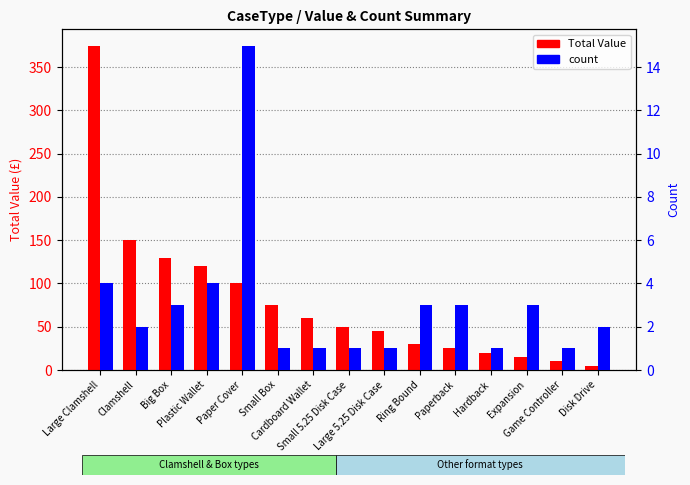

Is the value of Total Value at Clamshell greater than the value of count at Small Box?

Yes